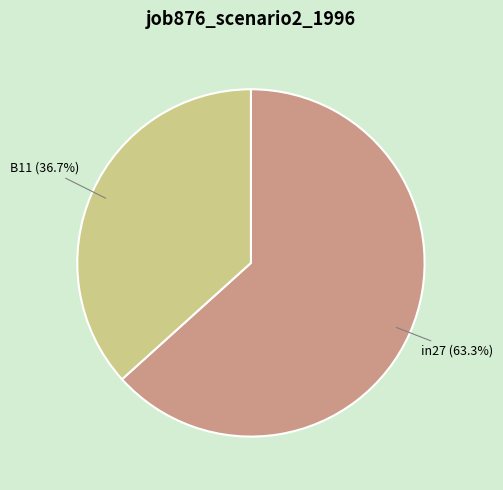

What percentage is the B11 slice, to the nearest percent?

37%